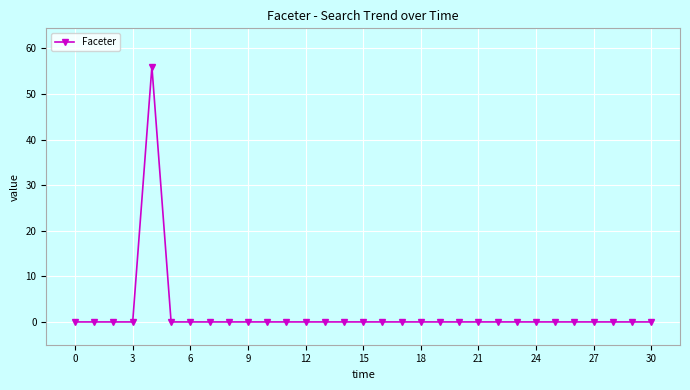

What is the maximum value shown in the chart?

56